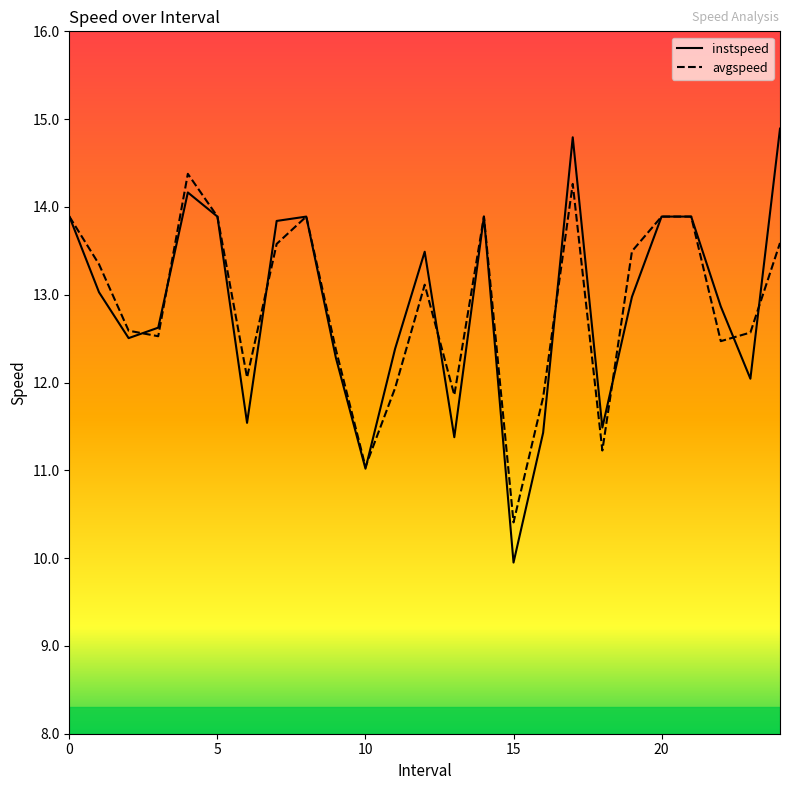

What is the greatest value displayed?

14.9